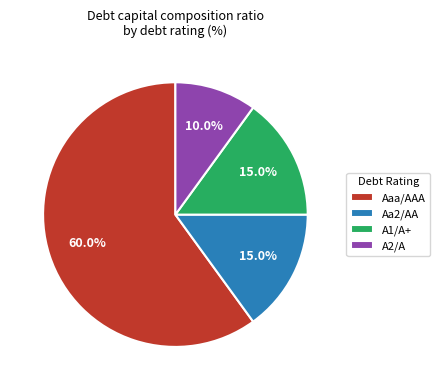

Is the sum of Aaa/AAA and A2/A greater than half?

Yes